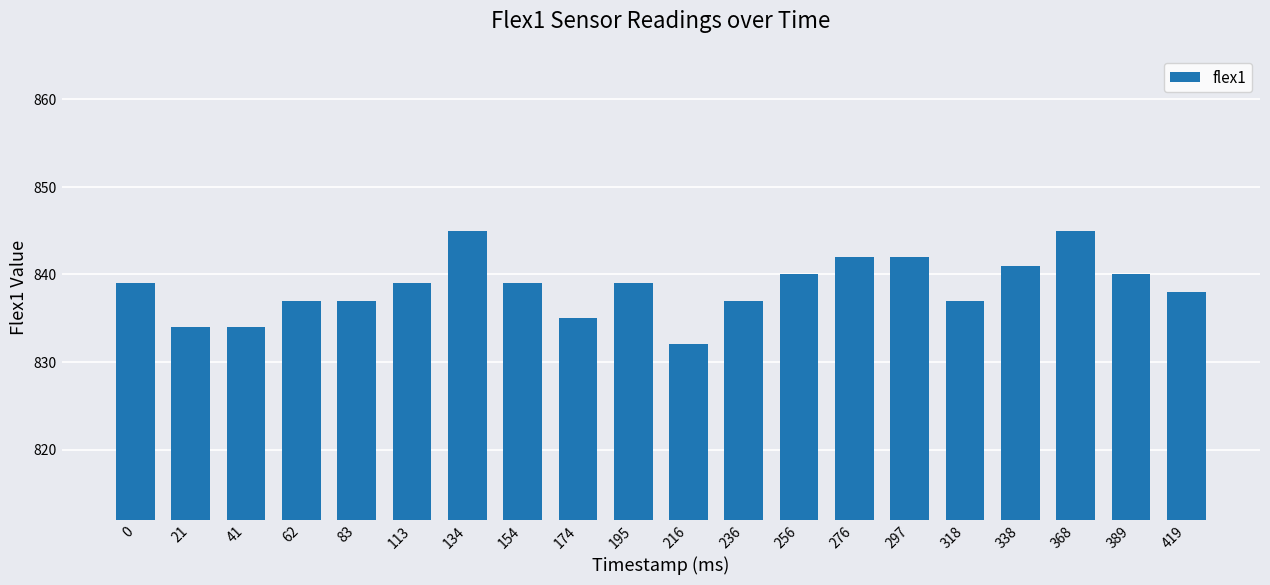

How many categories are shown in the chart?

20